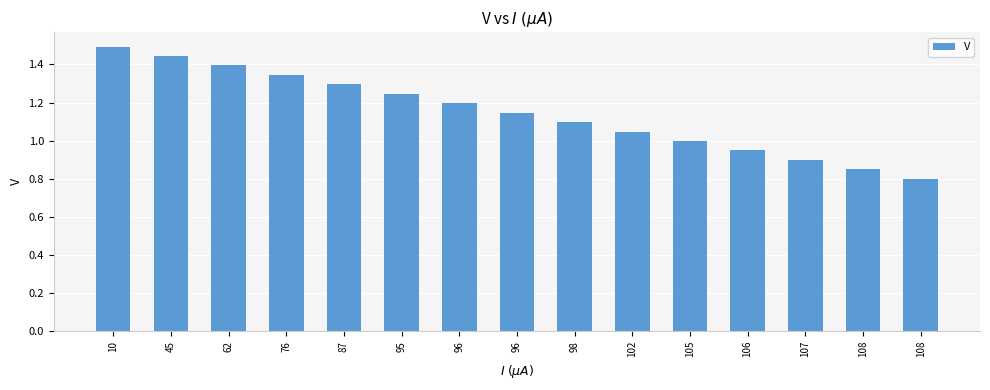

What is the maximum value shown in the chart?

1.5